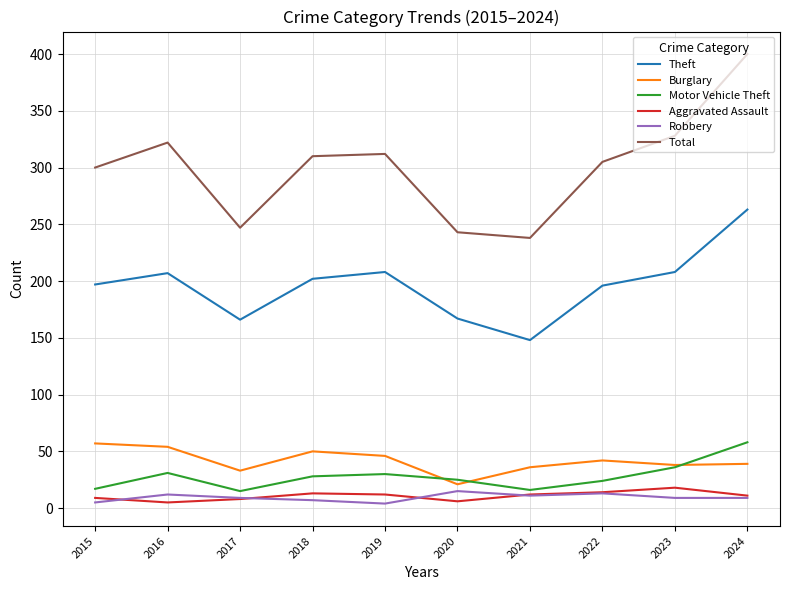

The Total series shows 535 at 2018. True or false?

False